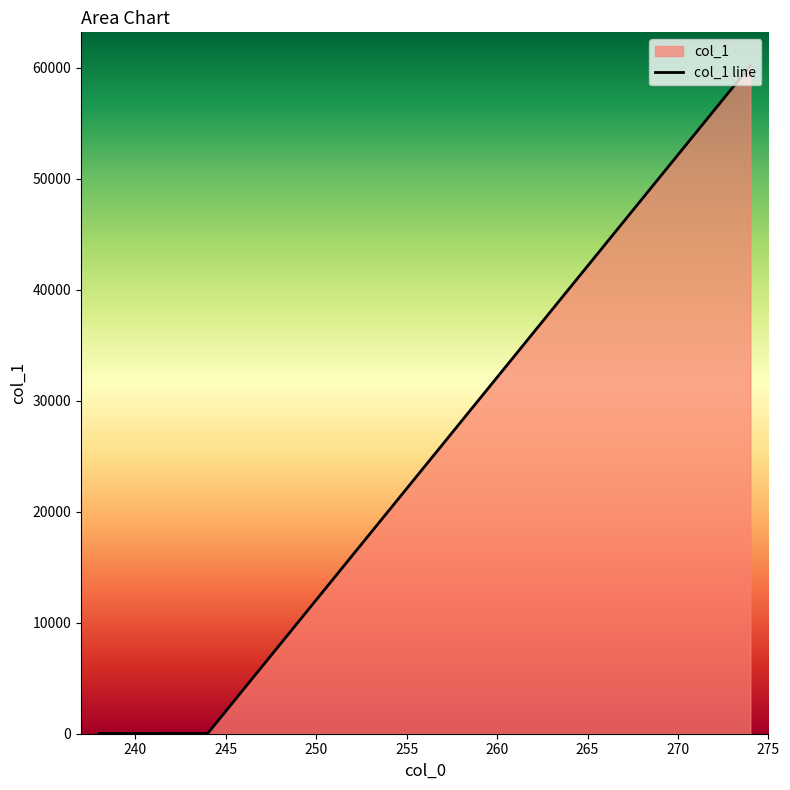

What is the greatest value displayed?

60193.8